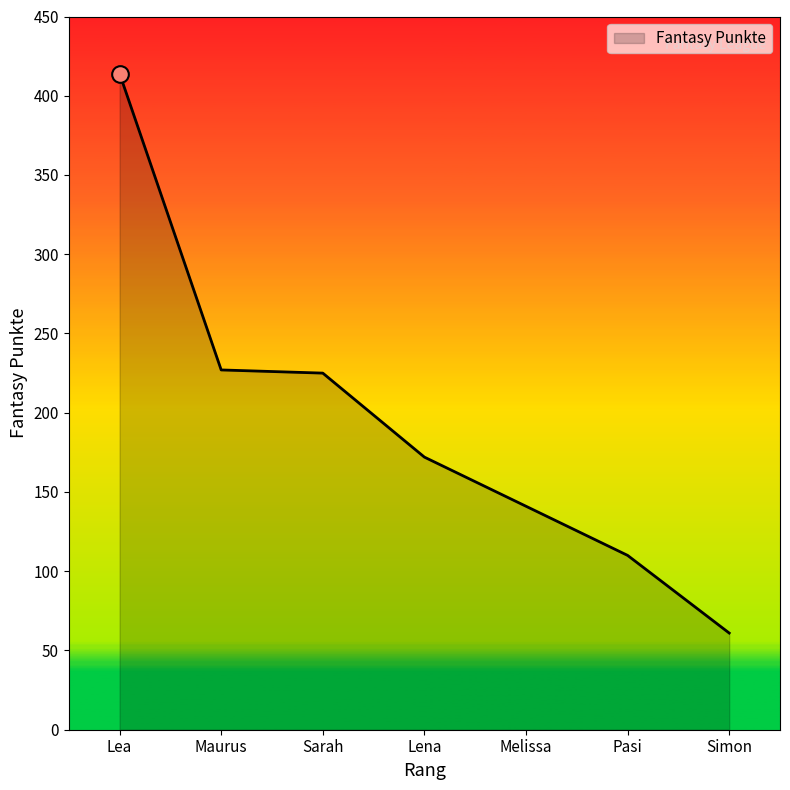

How many lines are shown in the chart?

1